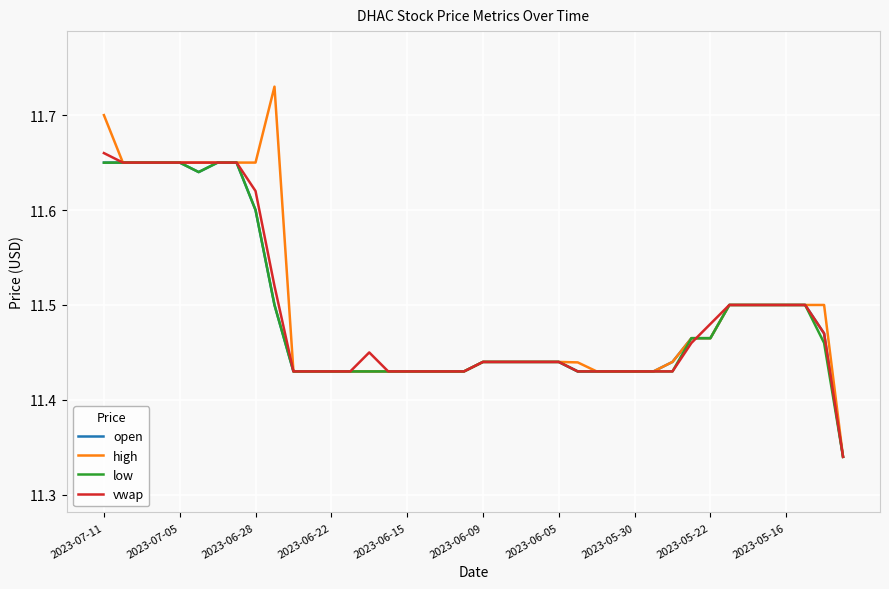

Is the value of vwap at 2023-06-28 greater than the value of open at 2023-05-16?

Yes